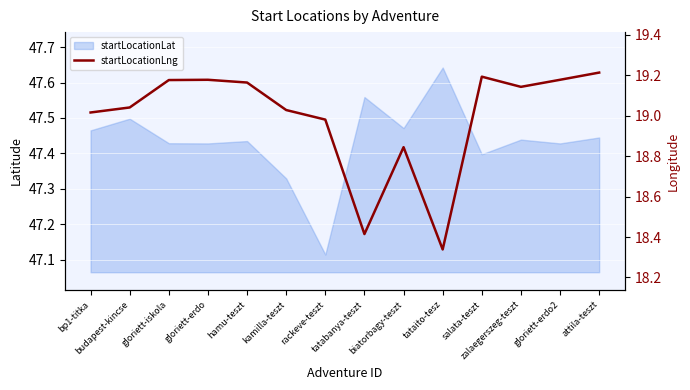

Reading right to left, extract all data points from this chart.

19.2	19.2	19.1	19.2	18.3	18.8	18.4	19.0	19.0	19.2	19.2	19.2	19.0	19.0